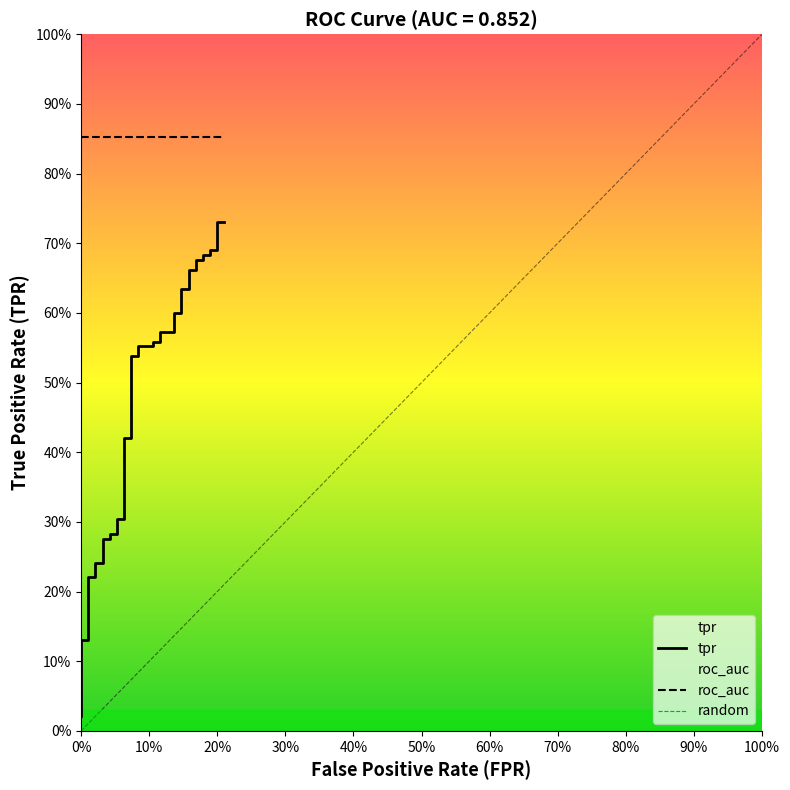

What is the label of the 36th point from the right?

40%